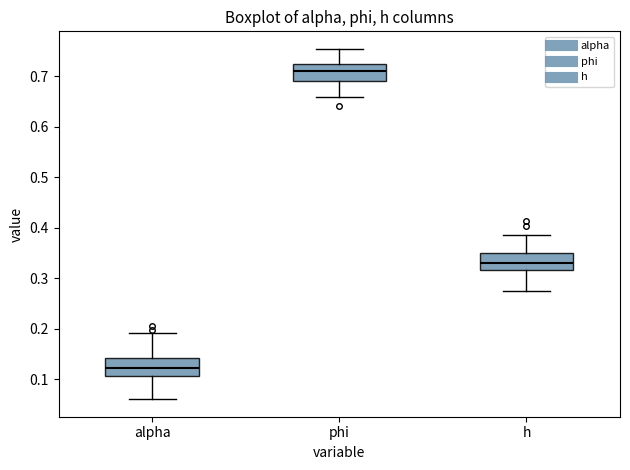

Reading left to right, transcribe this box plot: for each box, give where its median line is, the range the box spans, and where its two whiskers end, as read against the y-axis. The values are not printed on the chart, so give them approximately, as read against the axis.

alpha: median 0.12, box 0.11 to 0.14, whiskers 0.06 to 0.19
phi: median 0.71, box 0.69 to 0.72, whiskers 0.66 to 0.75
h: median 0.33, box 0.32 to 0.35, whiskers 0.27 to 0.39